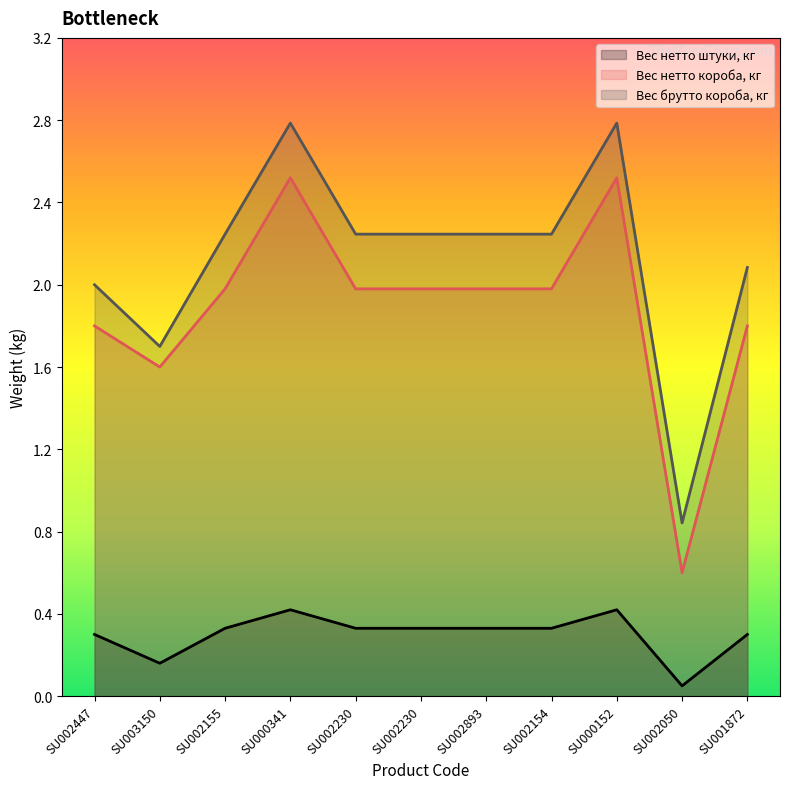

What is the value of the Вес брутто короба, кг point at the 4th from the left?

2.8